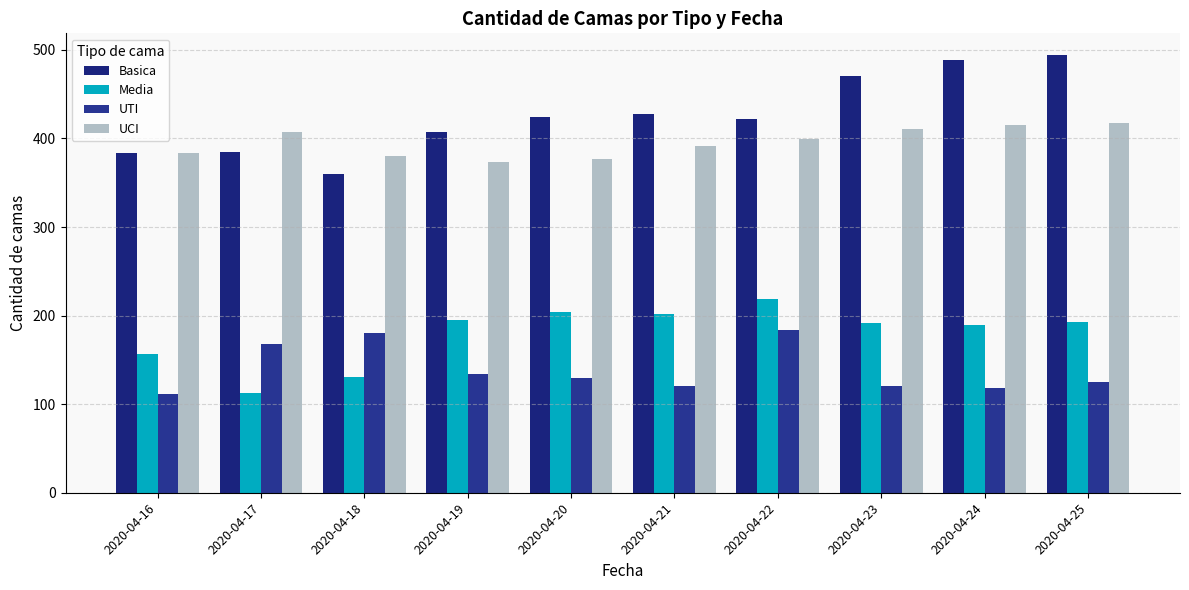

How many bars are there in total?

40